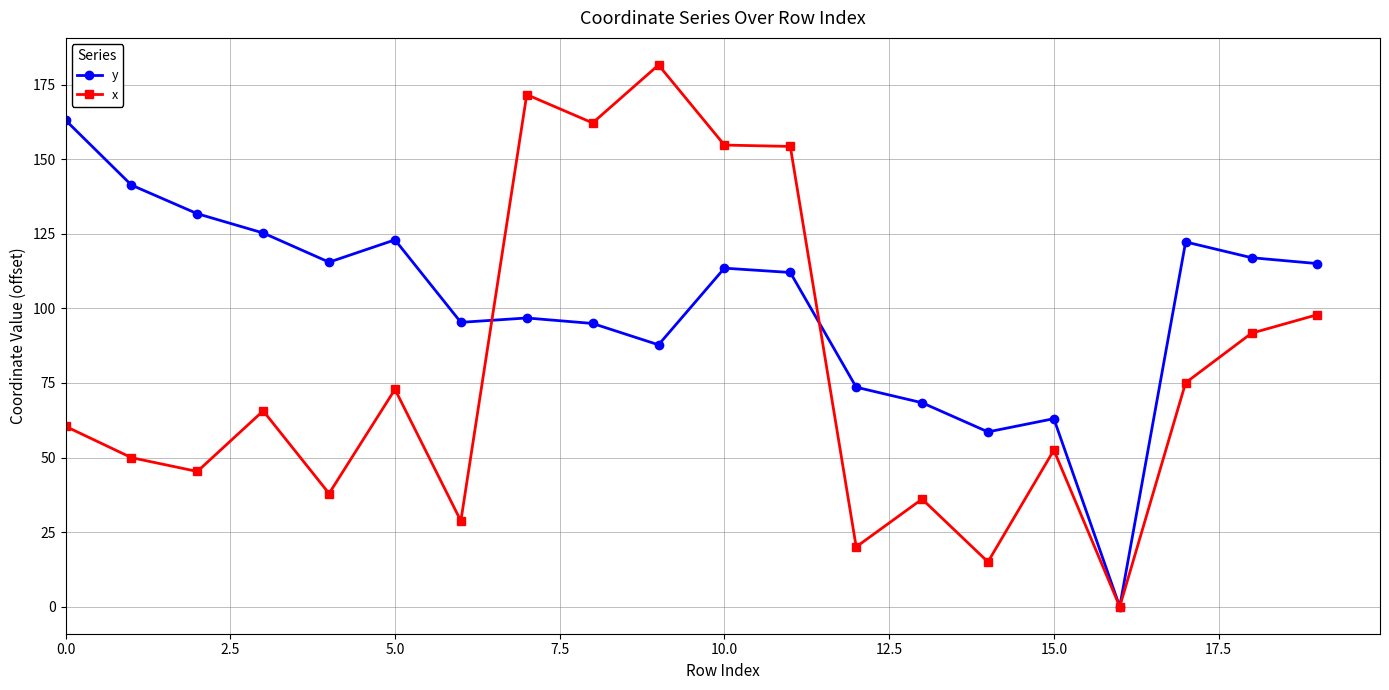

What is the value of the x point at the 10th from the left?

181.6